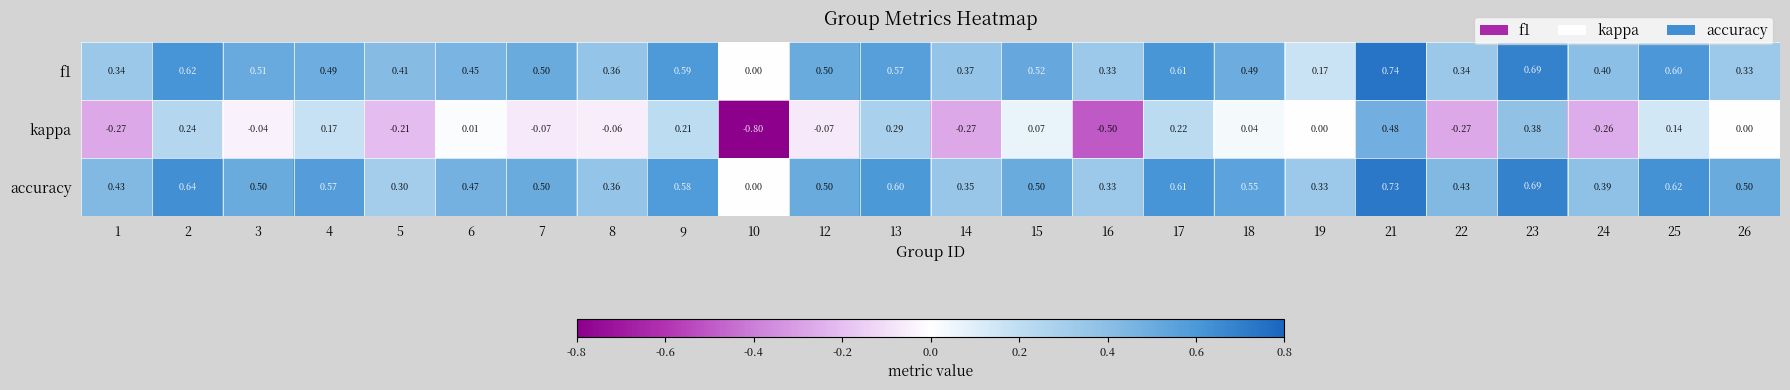

How many data points in kappa are less than 0?

11